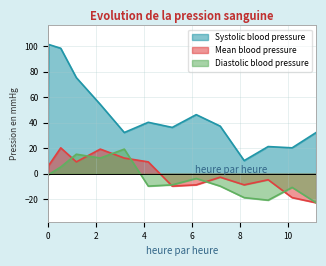

True or false: Mean blood pressure and Systolic blood pressure intersect in this chart.

False